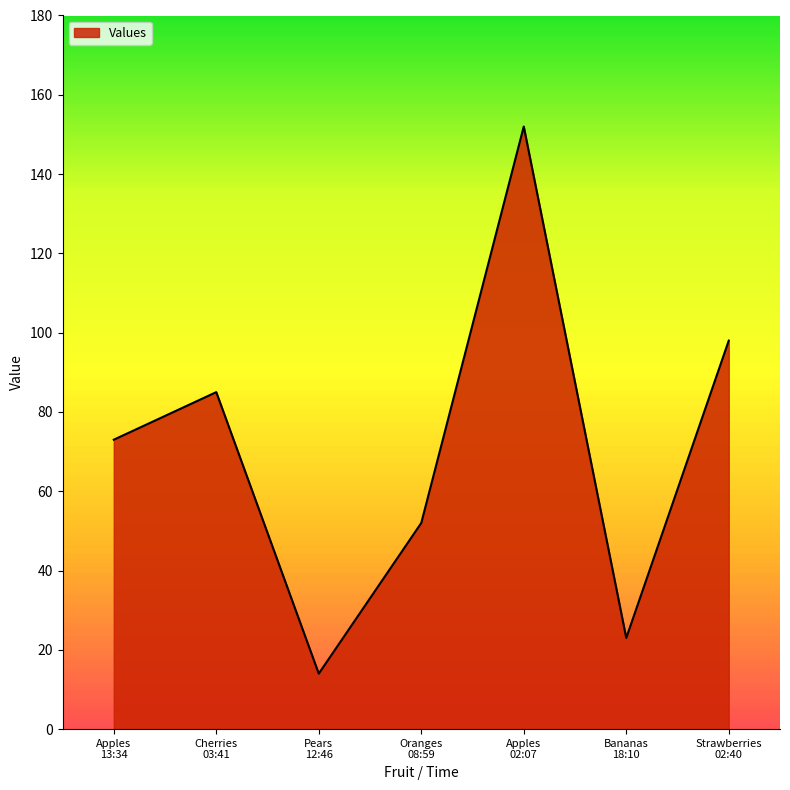

What is the greatest value displayed?

152